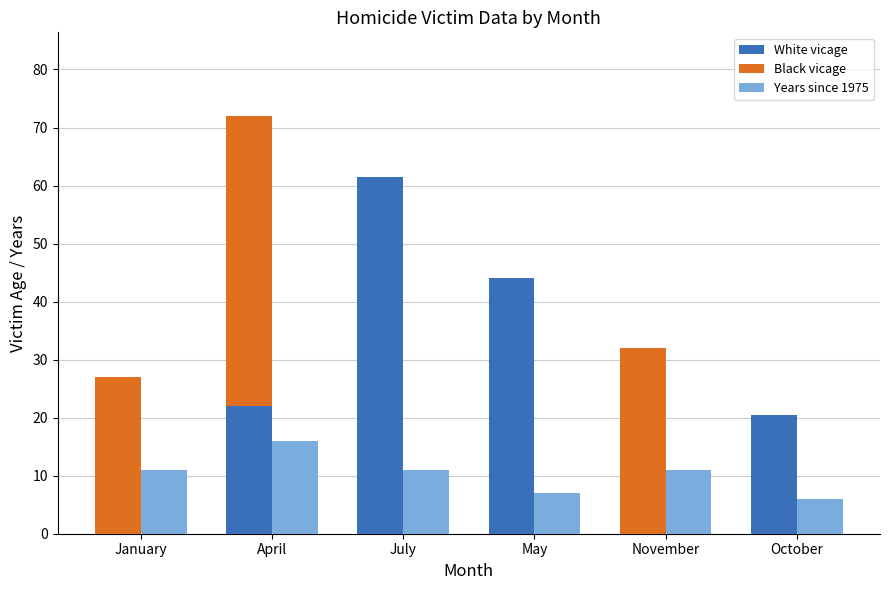

List the series in order of their overall mean, lowest first.

Years since 1975, Black vicage, White vicage